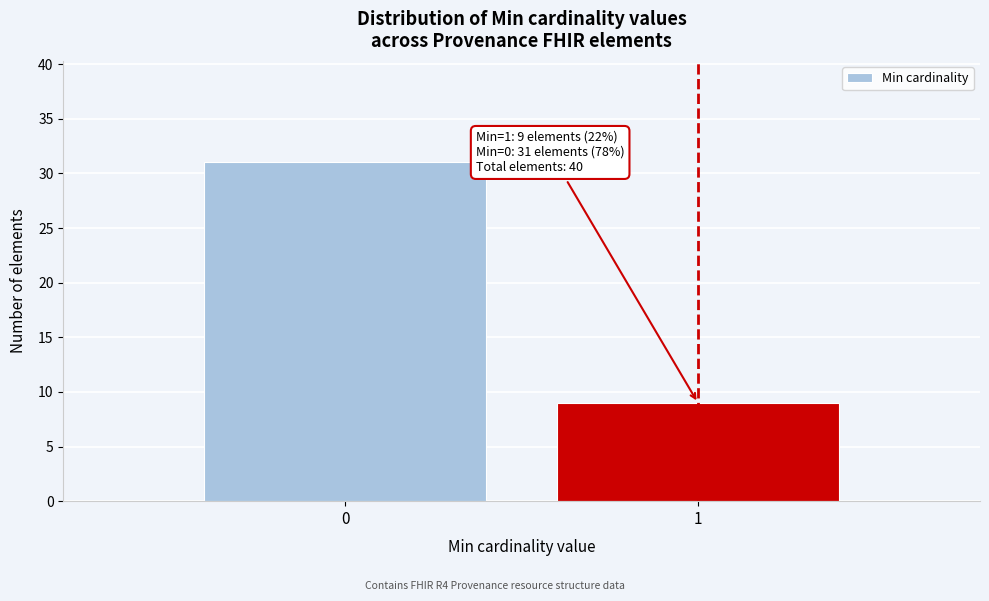

Reading left to right, transcribe all the data shown in this chart.

31	9